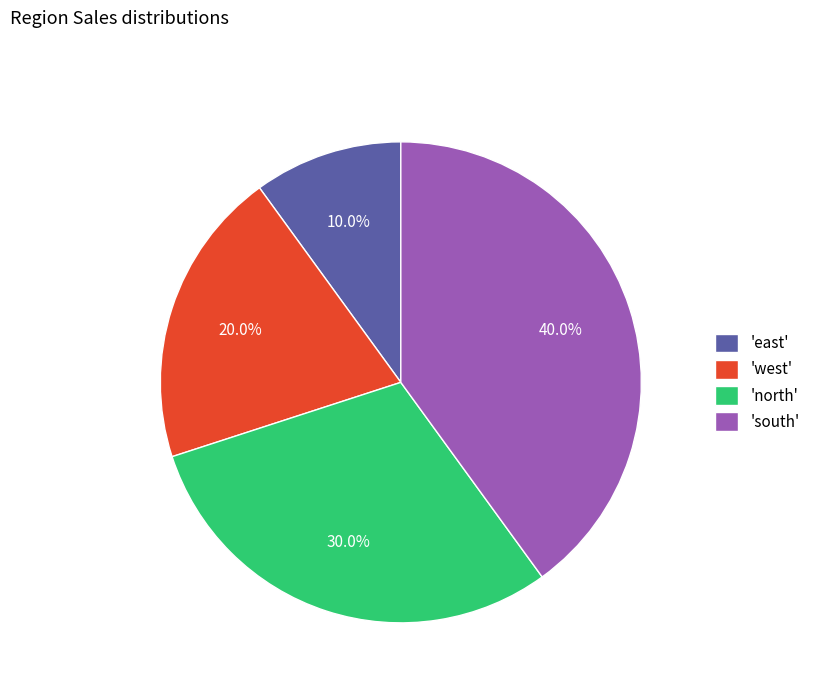

Rank the categories by value from highest to lowest.

'south', 'north', 'west', 'east'